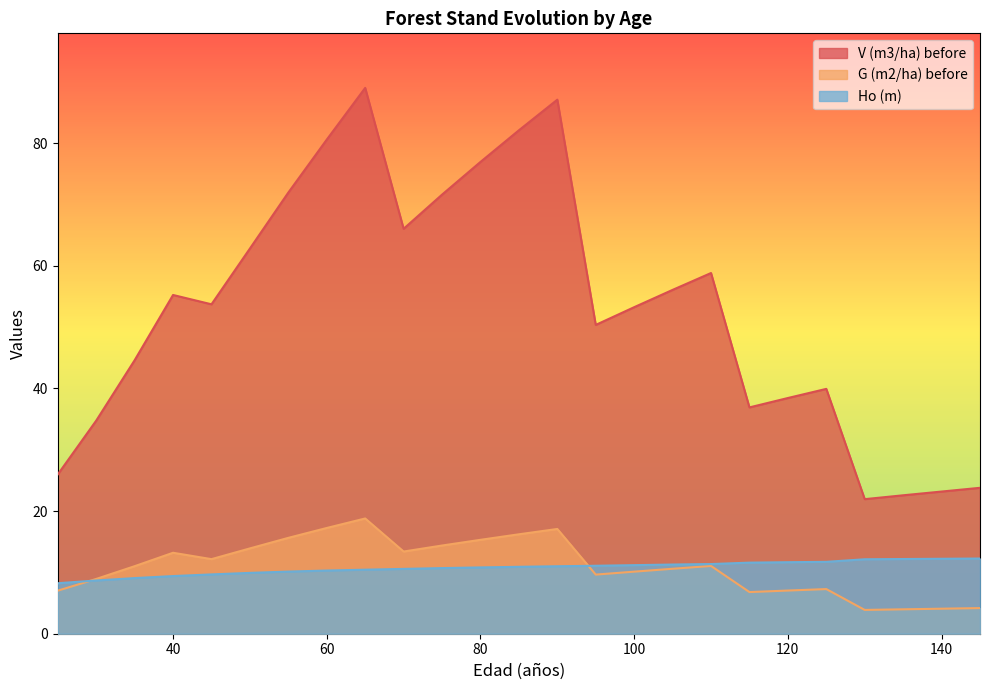

What are all the series names shown in the legend?

V (m3/ha) before, G (m2/ha) before, Ho (m)